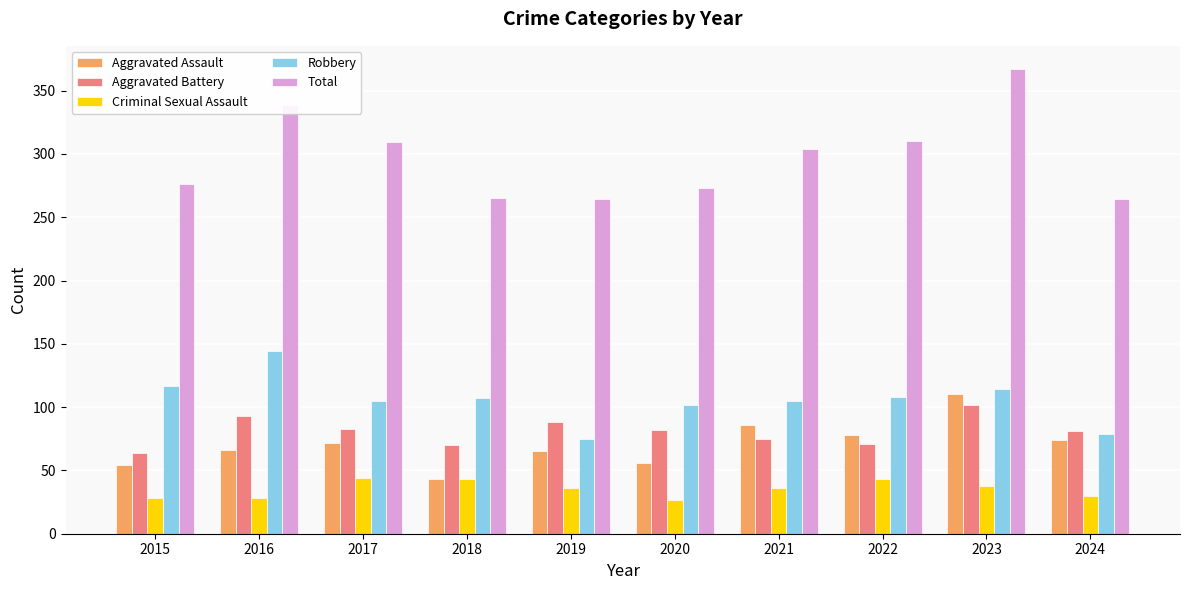

Which series has the largest range (max minus min)?

Total